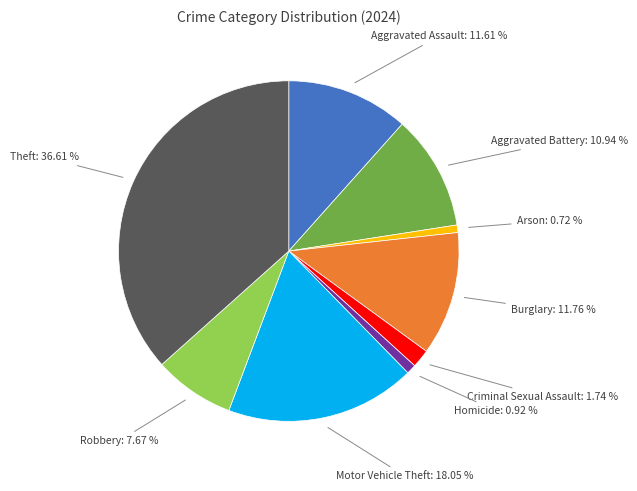

To the nearest percent, what is the average slice percentage?

11%